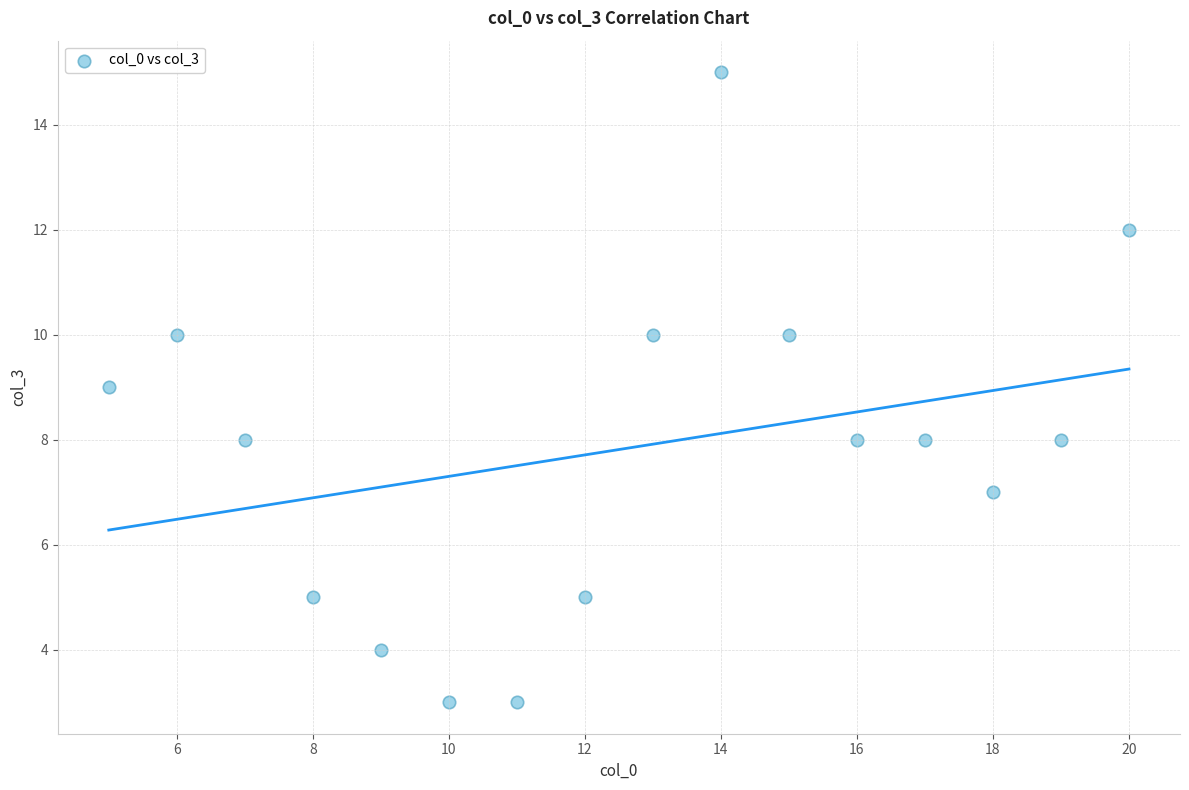

What is the range of X values (max minus min)?

15